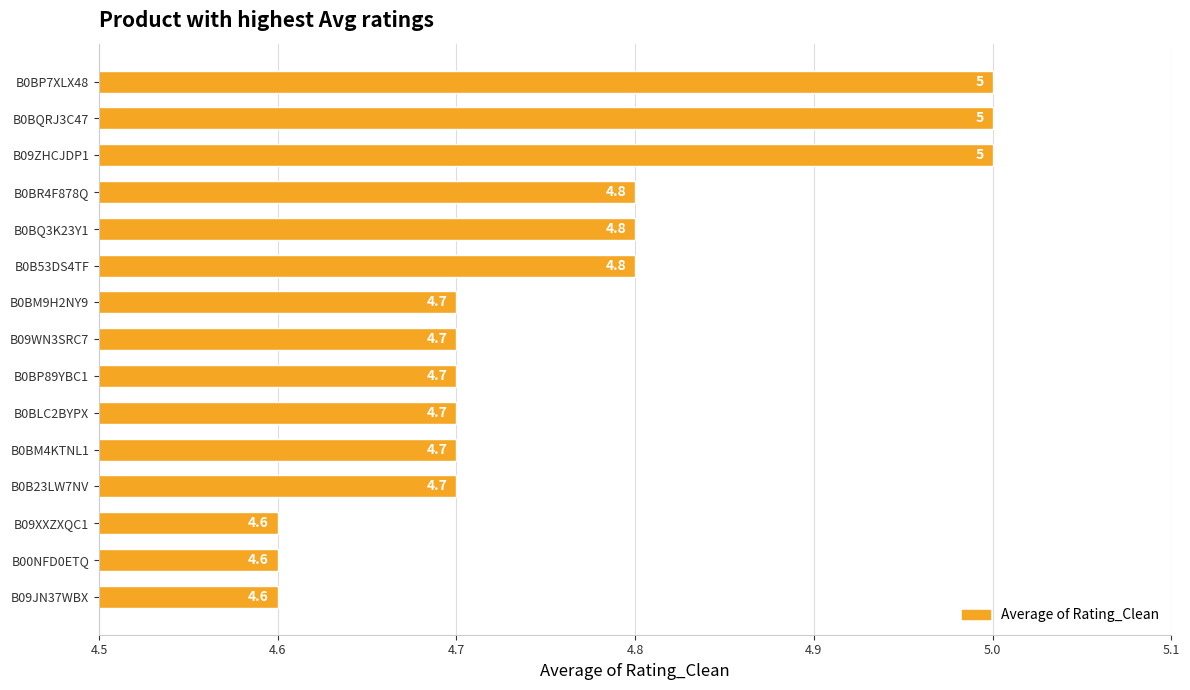

What is the sum of all values?

71.4